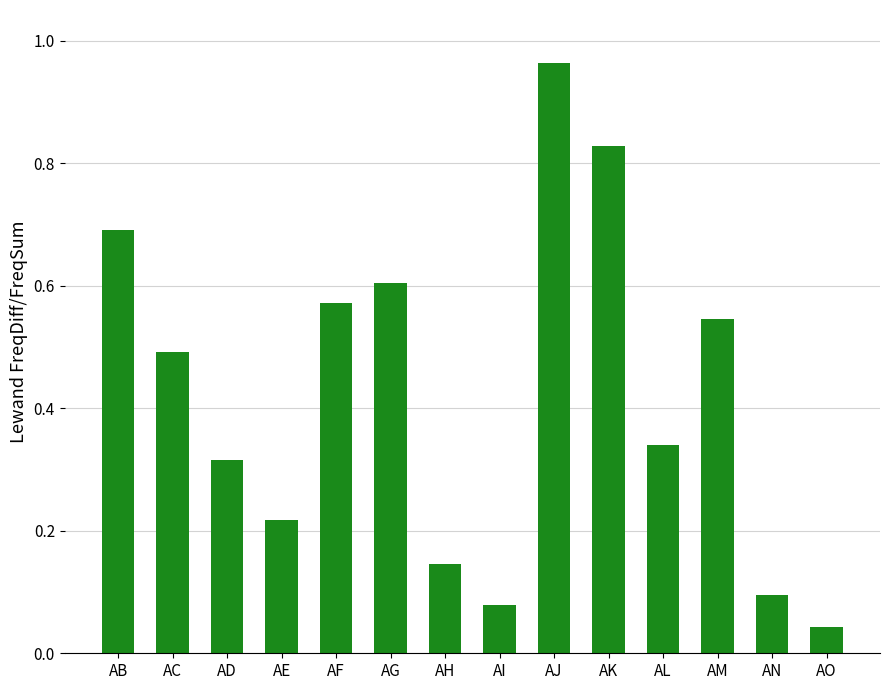

What is the average value?

0.4